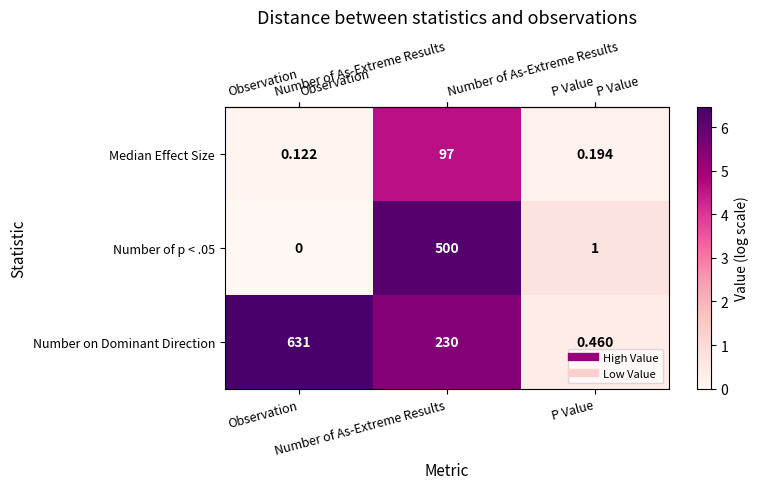

Which series has the widest spread of values?

Number on Dominant Direction